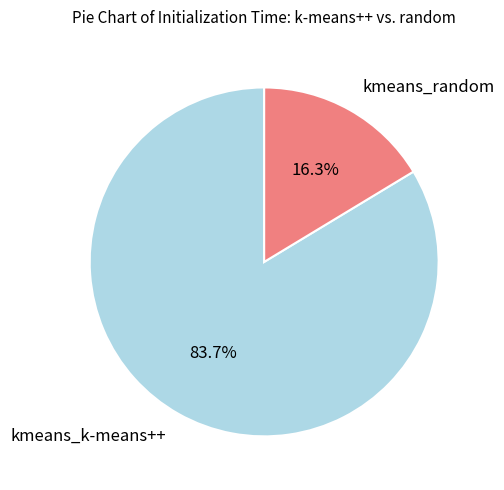

Between kmeans_k-means++ and kmeans_random, which is larger?

kmeans_k-means++